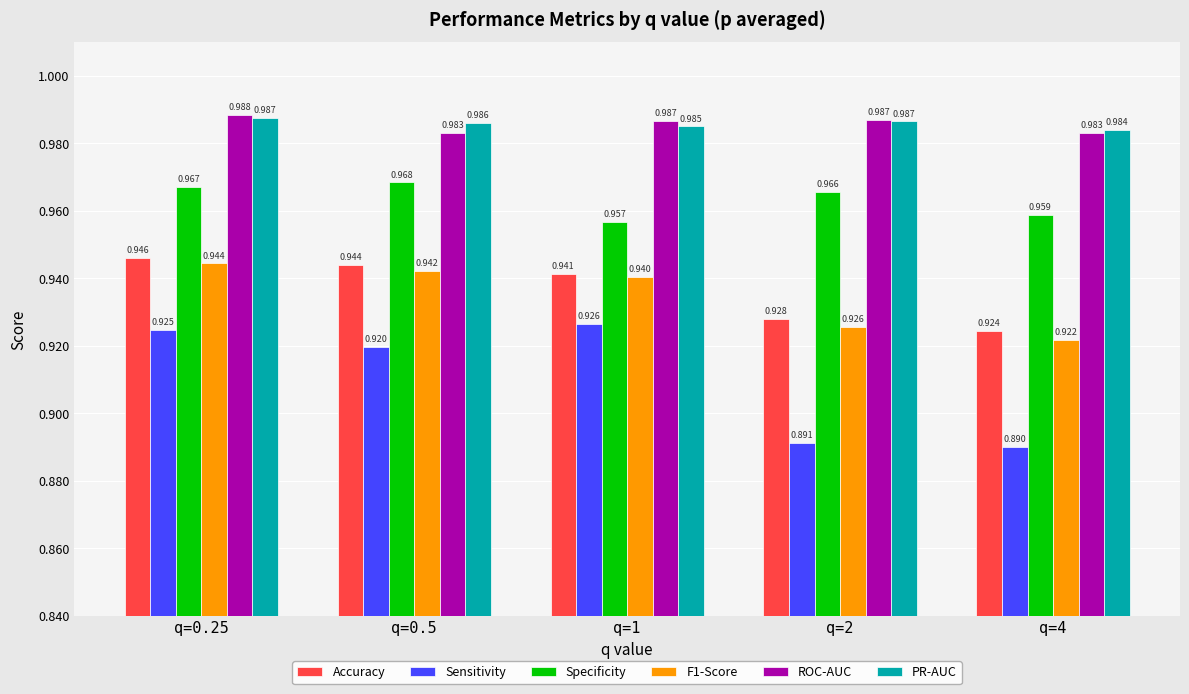

Which series has the largest range (max minus min)?

Sensitivity